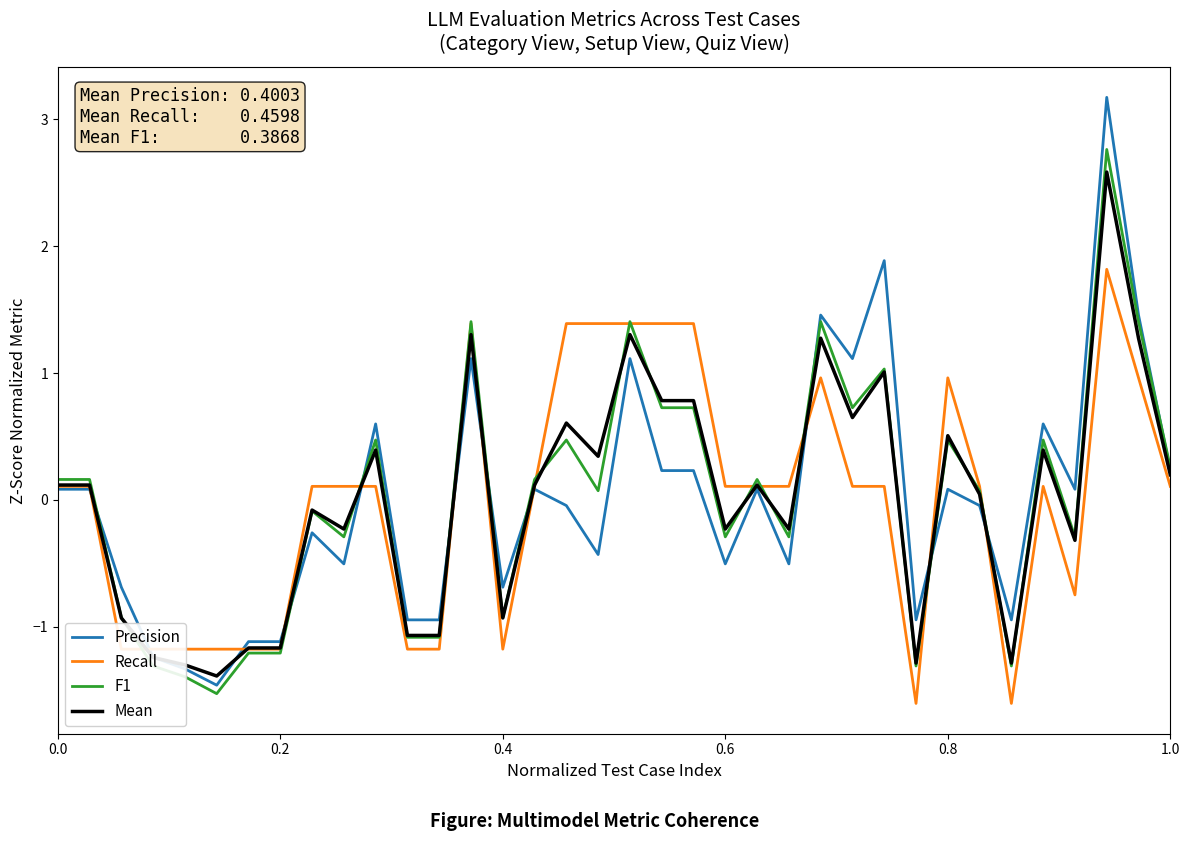

What is the maximum value for F1?

2.8